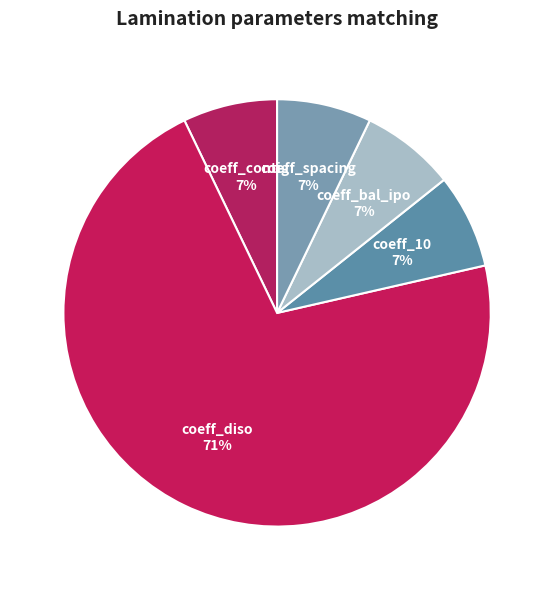

Is the sum of coeff_contig and coeff_10 greater than half?

No